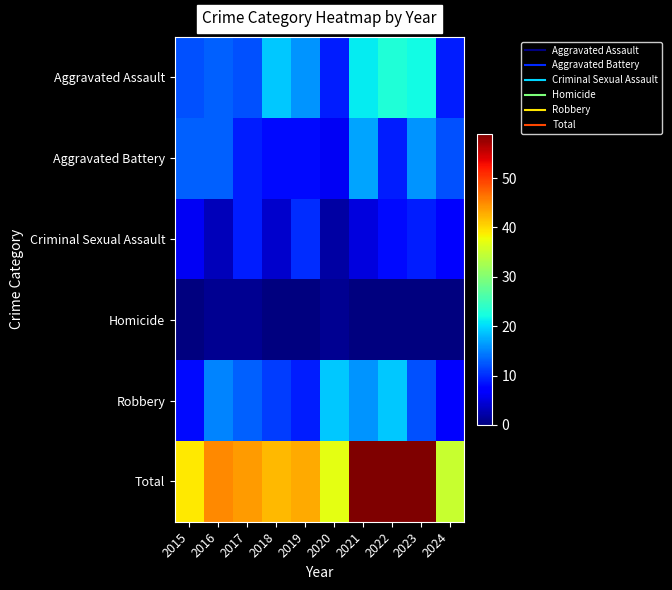

Which category has the highest value across all series?

2021